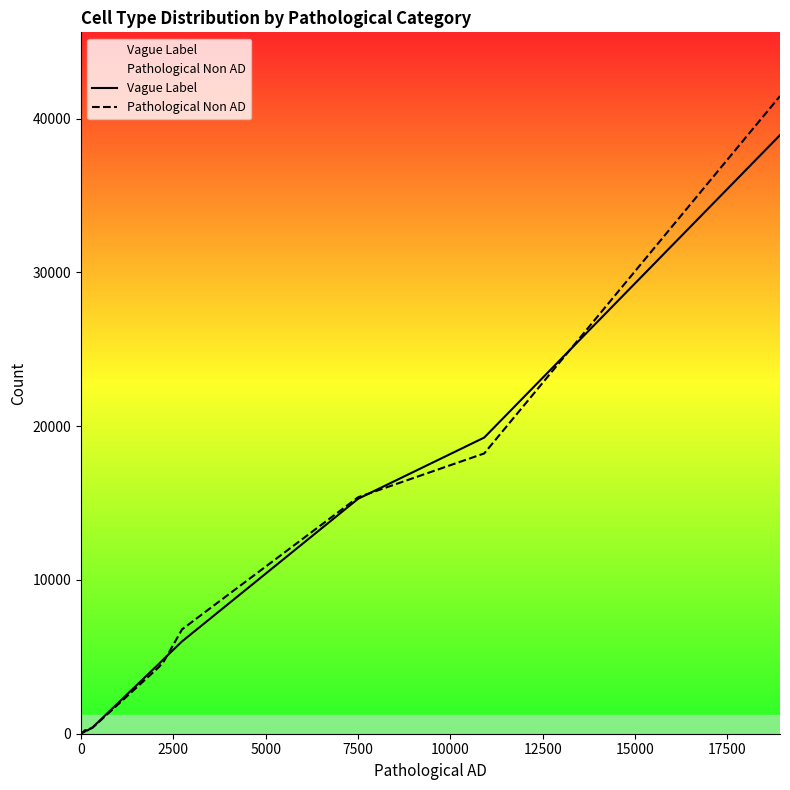

How many values in the Vague Label series are below 419?

7